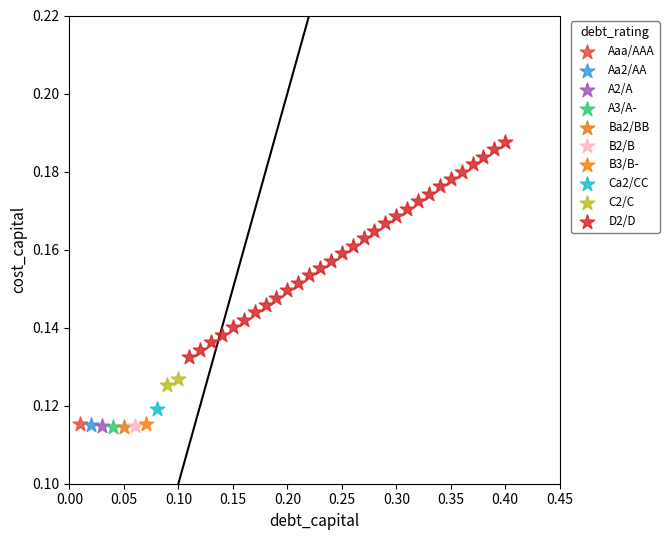

What are all the series names shown in the legend?

Aaa/AAA, Aa2/AA, A2/A, A3/A-, Ba2/BB, B2/B, B3/B-, Ca2/CC, C2/C, D2/D